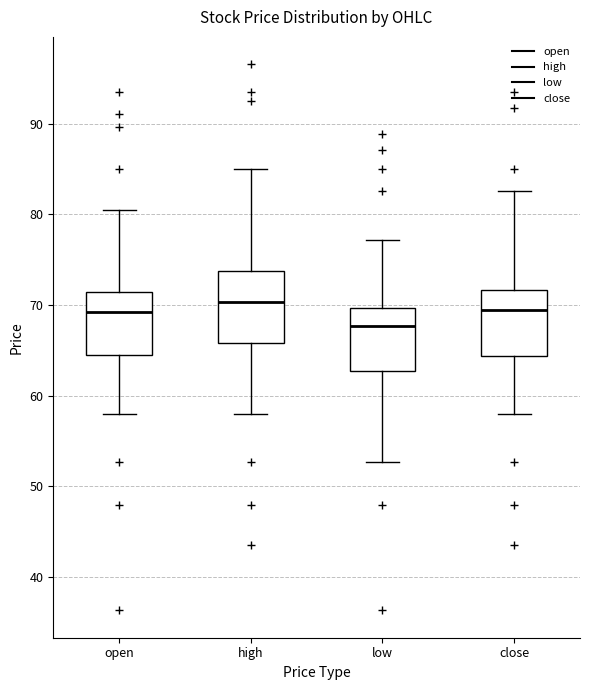

Reading left to right, read every box against the y-axis: the position of its median line, the range the box covers, and the ends of its whiskers. The values are not printed on the chart, so give them approximately, as read against the axis.

open: median 69, box 65 to 71, whiskers 58 to 80
high: median 70, box 66 to 74, whiskers 58 to 85
low: median 68, box 63 to 70, whiskers 53 to 77
close: median 69, box 64 to 72, whiskers 58 to 83